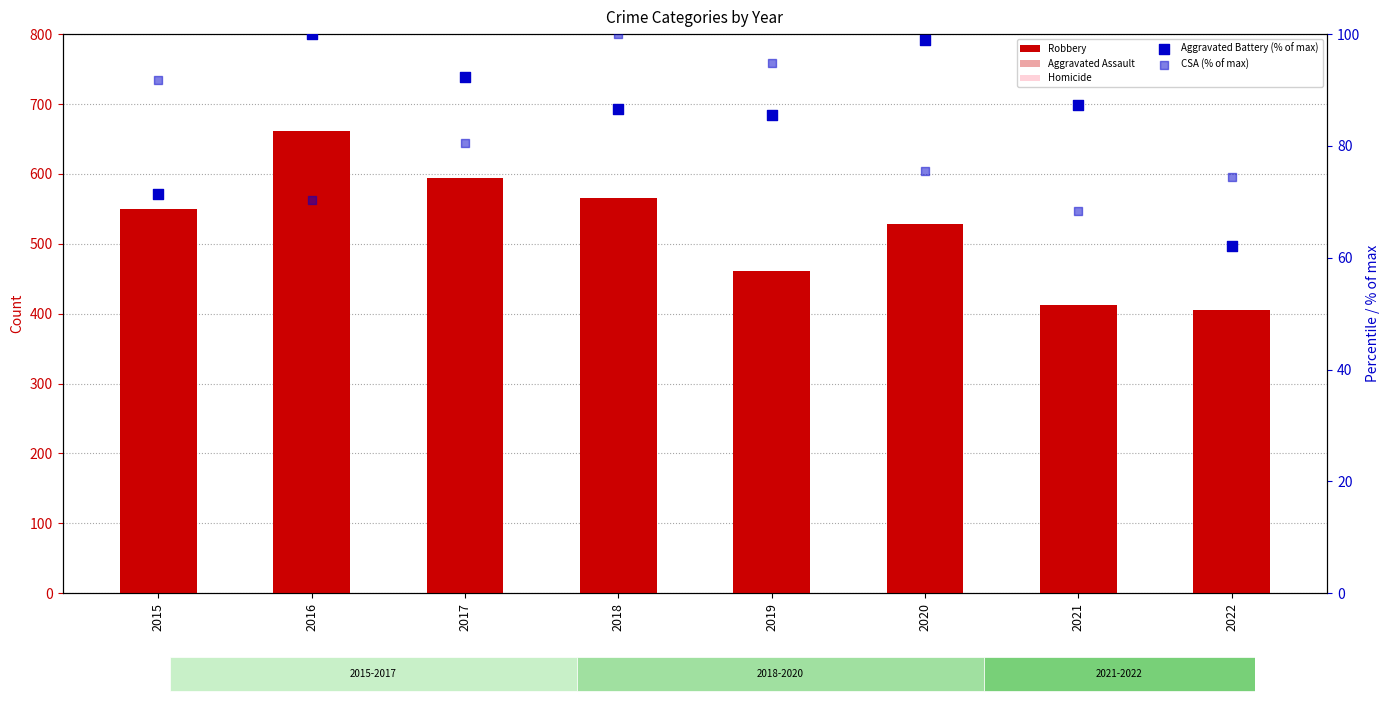

Which series reaches the minimum Y coordinate?

Homicide